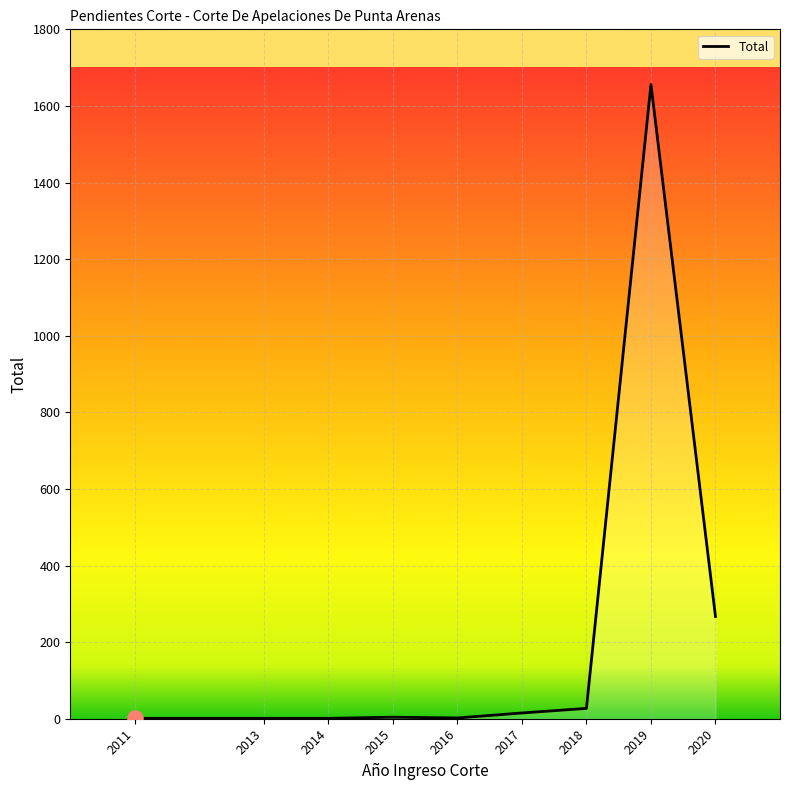

Approximately how many times larger is the value at 2017 compared to 2013?

15.0